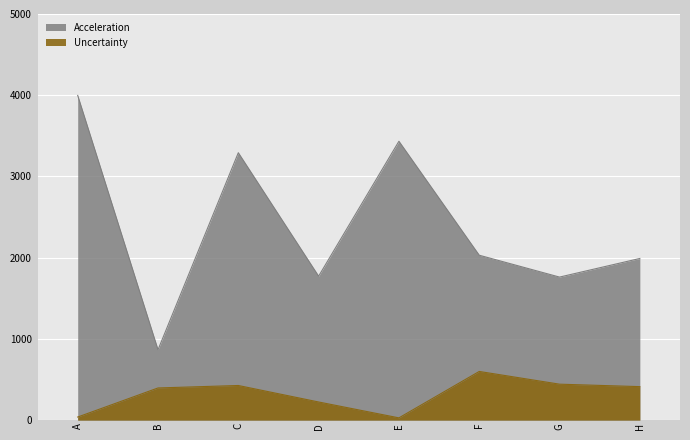

Rank the series by their average value, from highest to lowest.

Acceleration, Uncertainty